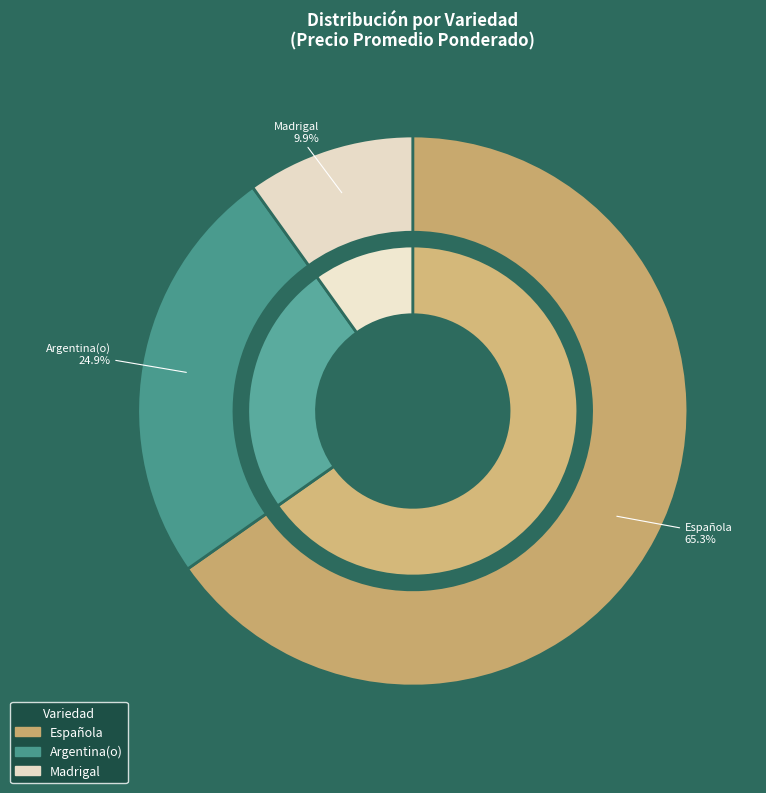

Does 32 account for over 50% of the chart?

No